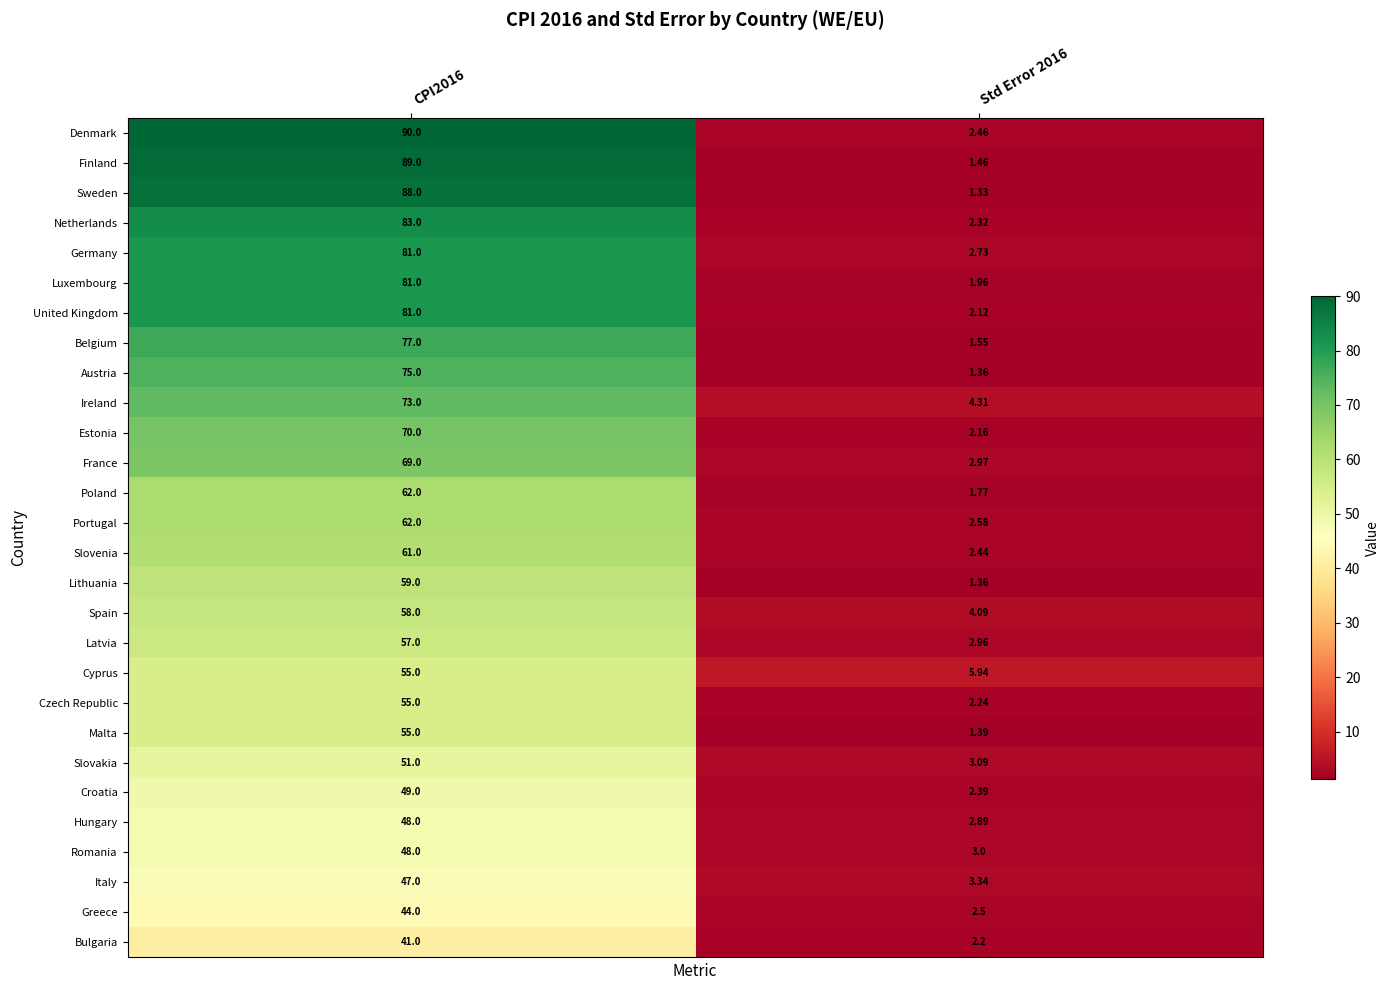

Which series has the largest total across all categories?

Denmark